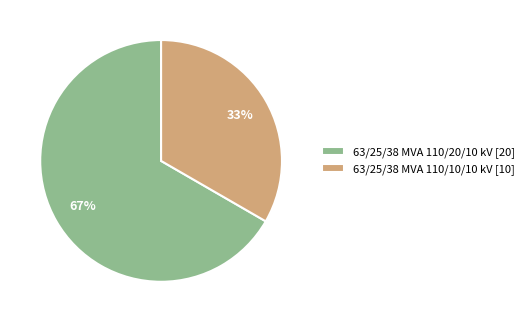

Count the number of slices in the pie.

2